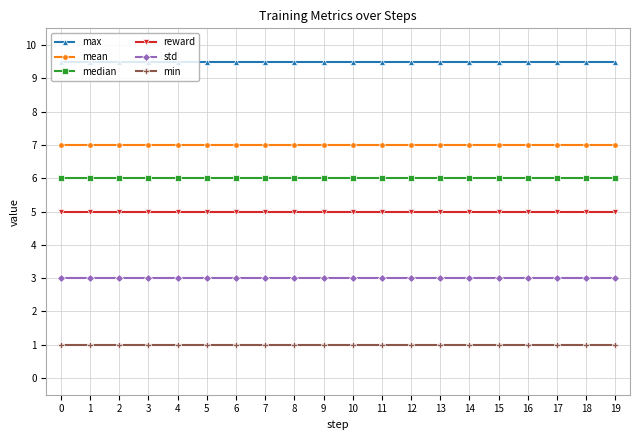

Reading left to right, list all the values displayed in this chart.

max: 0=9.5	1=9.5	2=9.5	3=9.5	4=9.5	5=9.5	6=9.5	7=9.5	8=9.5	9=9.5	10=9.5	11=9.5	12=9.5	13=9.5	14=9.5	15=9.5	16=9.5	17=9.5	18=9.5	19=9.5
mean: 0=7.0	1=7.0	2=7.0	3=7.0	4=7.0	5=7.0	6=7.0	7=7.0	8=7.0	9=7.0	10=7.0	11=7.0	12=7.0	13=7.0	14=7.0	15=7.0	16=7.0	17=7.0	18=7.0	19=7.0
median: 0=6.0	1=6.0	2=6.0	3=6.0	4=6.0	5=6.0	6=6.0	7=6.0	8=6.0	9=6.0	10=6.0	11=6.0	12=6.0	13=6.0	14=6.0	15=6.0	16=6.0	17=6.0	18=6.0	19=6.0
reward: 0=5.0	1=5.0	2=5.0	3=5.0	4=5.0	5=5.0	6=5.0	7=5.0	8=5.0	9=5.0	10=5.0	11=5.0	12=5.0	13=5.0	14=5.0	15=5.0	16=5.0	17=5.0	18=5.0	19=5.0
std: 0=3.0	1=3.0	2=3.0	3=3.0	4=3.0	5=3.0	6=3.0	7=3.0	8=3.0	9=3.0	10=3.0	11=3.0	12=3.0	13=3.0	14=3.0	15=3.0	16=3.0	17=3.0	18=3.0	19=3.0
min: 0=1.0	1=1.0	2=1.0	3=1.0	4=1.0	5=1.0	6=1.0	7=1.0	8=1.0	9=1.0	10=1.0	11=1.0	12=1.0	13=1.0	14=1.0	15=1.0	16=1.0	17=1.0	18=1.0	19=1.0